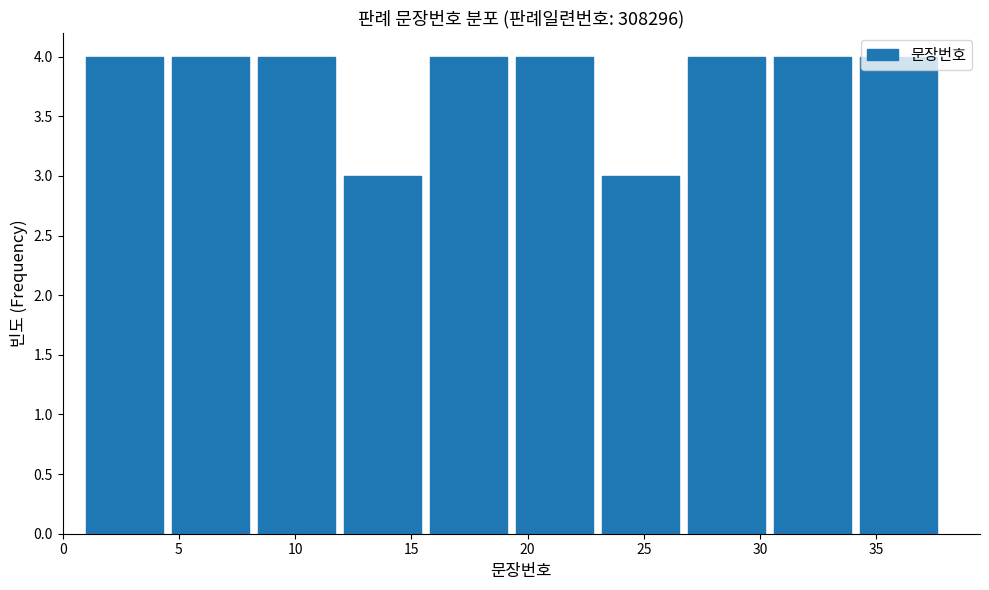

How tall is the bar that spans 1.0 to 4.7 on the x-axis? Neither the bar edges nor the heights are printed on the chart, so give them approximately, as read against the axes.

4